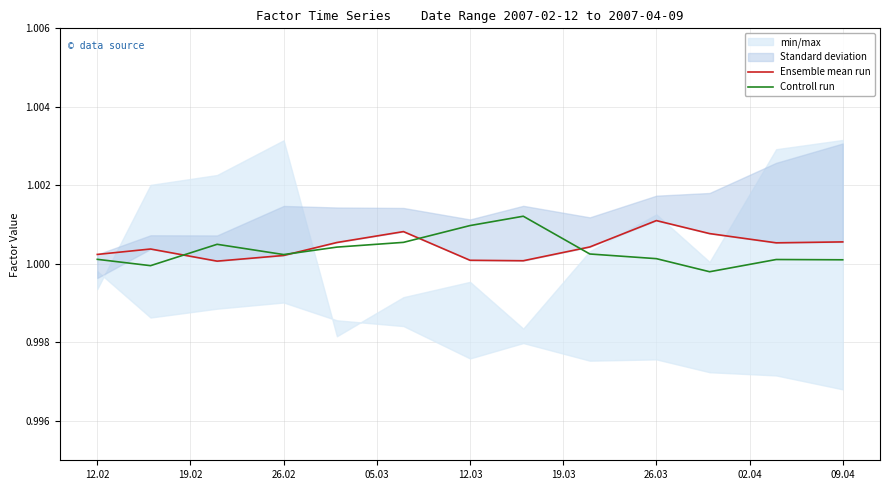

The value of Controll run at 26.03 is 0.5. True or false?

False